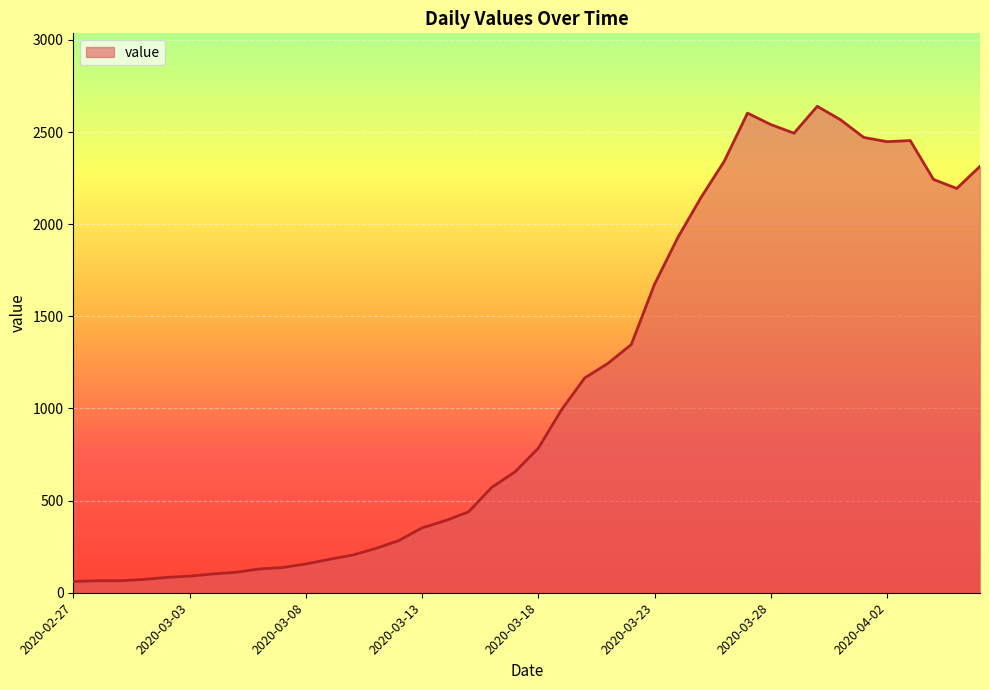

At which label does the data first exceed 784?

2020-03-19